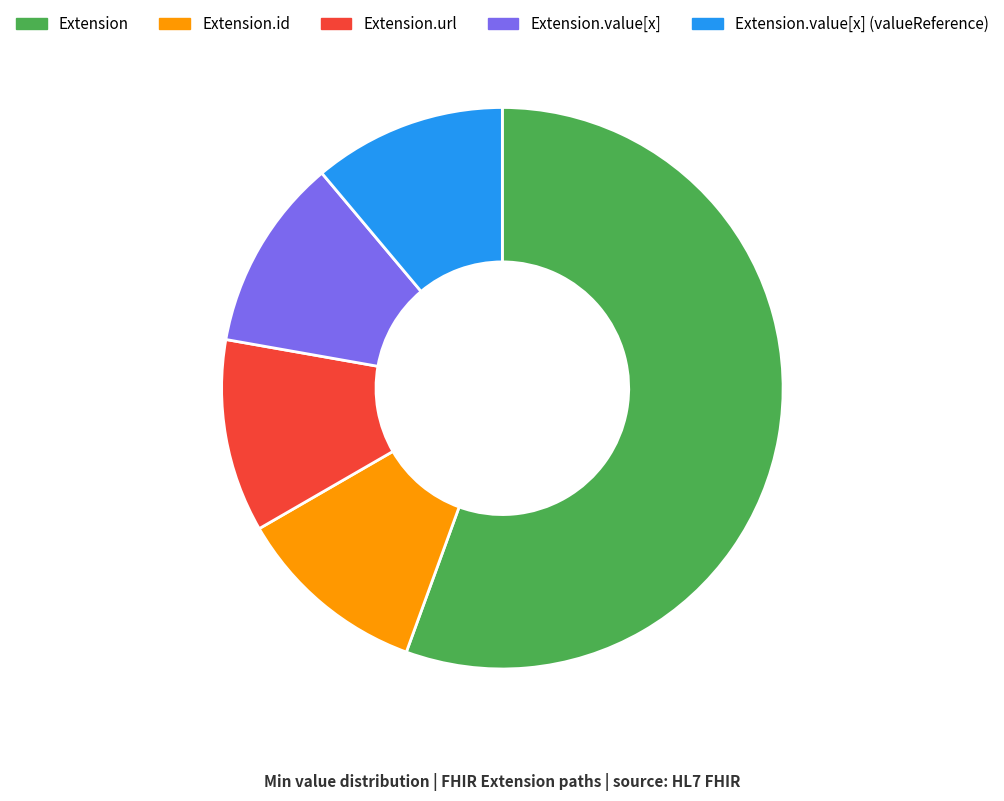

Which has a higher value, Extension or Extension.value[x]?

Extension